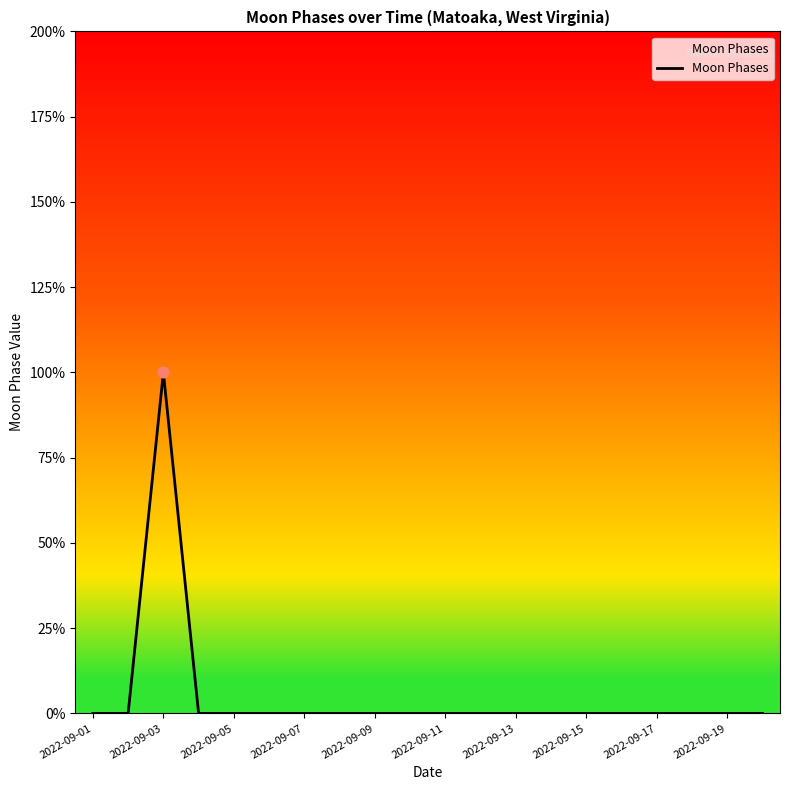

Does the chart have visible grid lines?

No